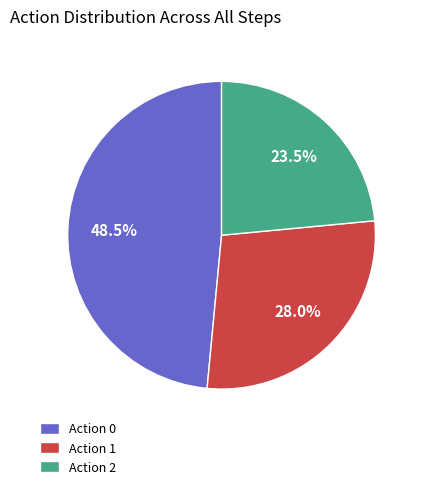

Rank the categories by value from lowest to highest.

Action 2, Action 1, Action 0